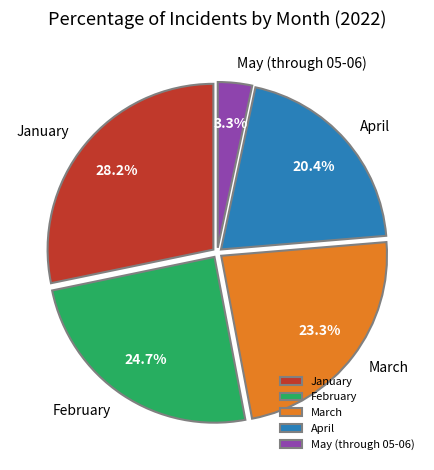

Count the number of slices in the pie.

5